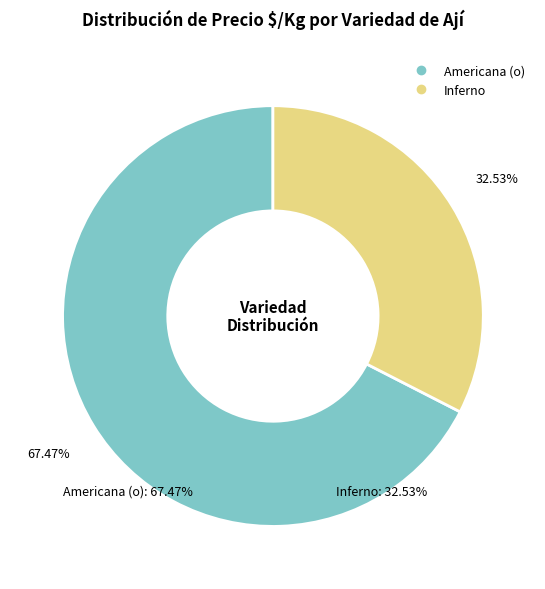

To the nearest percent, what is the average slice percentage?

50%